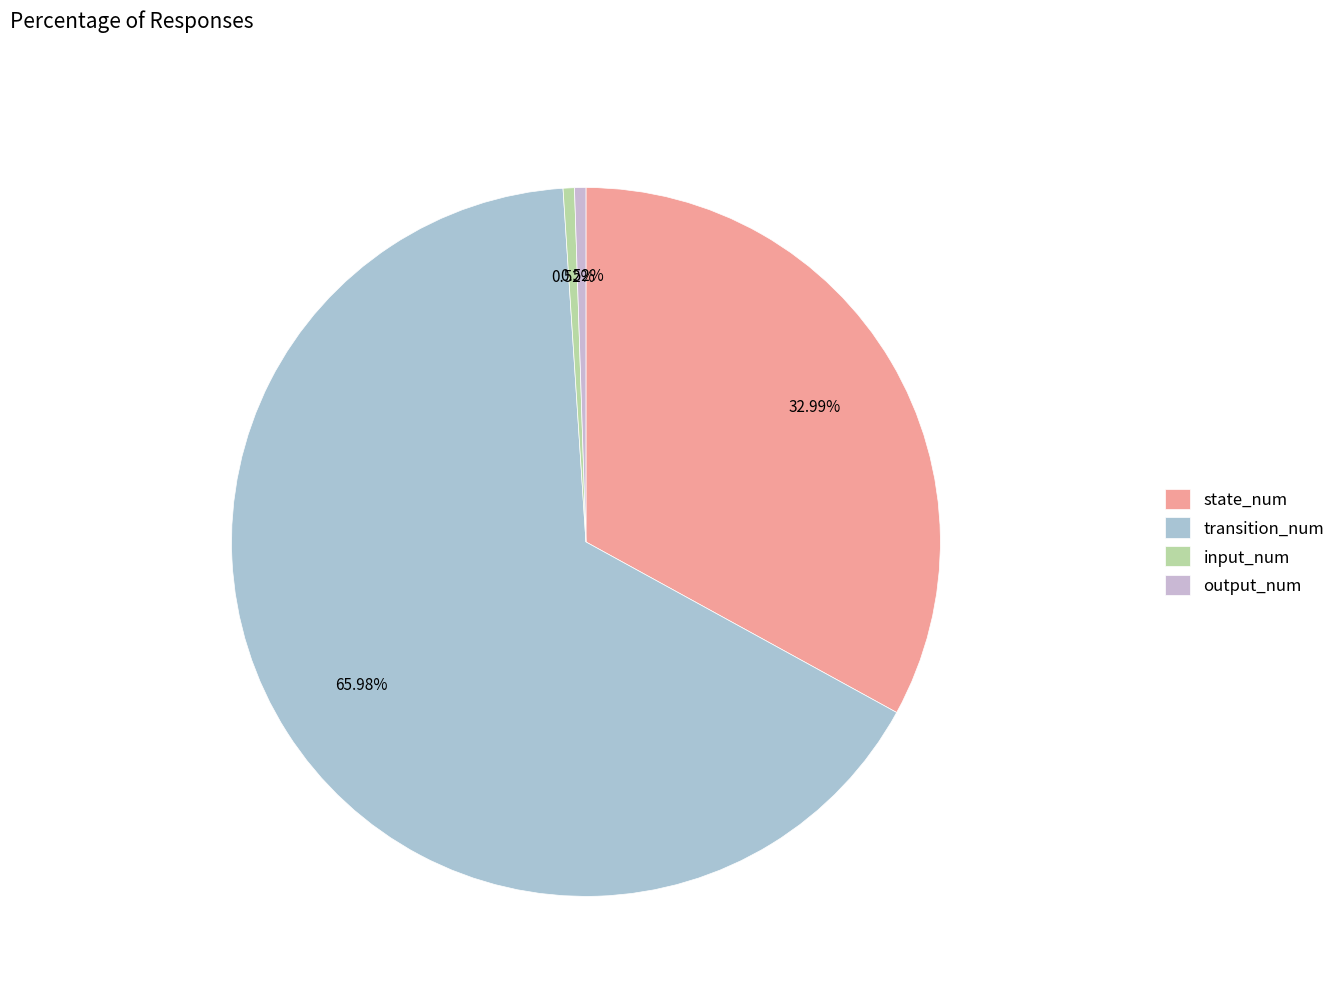

Which category has the biggest portion of the pie?

transition_num